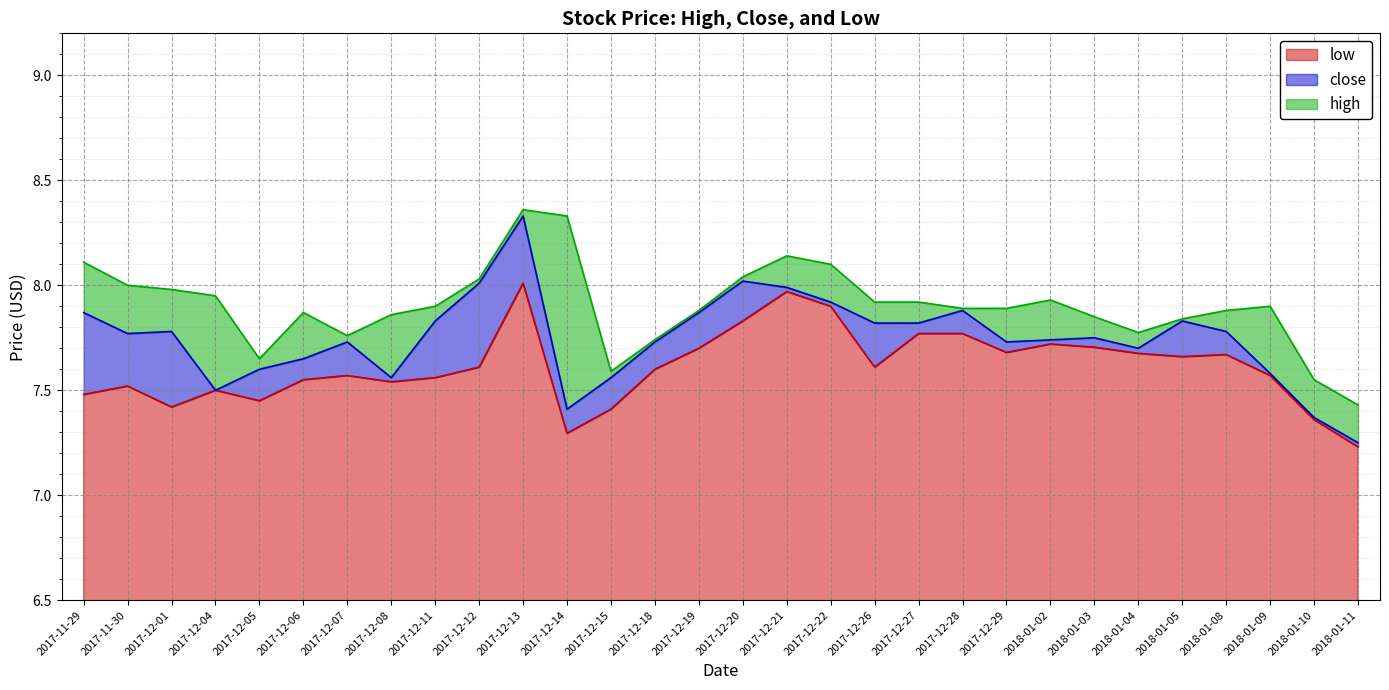

What are all the series names shown in the legend?

low, close, high